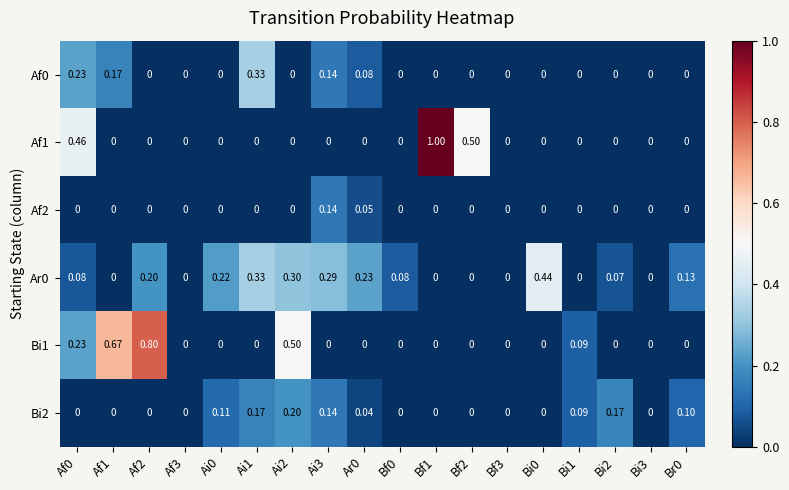

Is the value of Ar0 at Ai0 greater than the value of Bi1 at Af0?

No